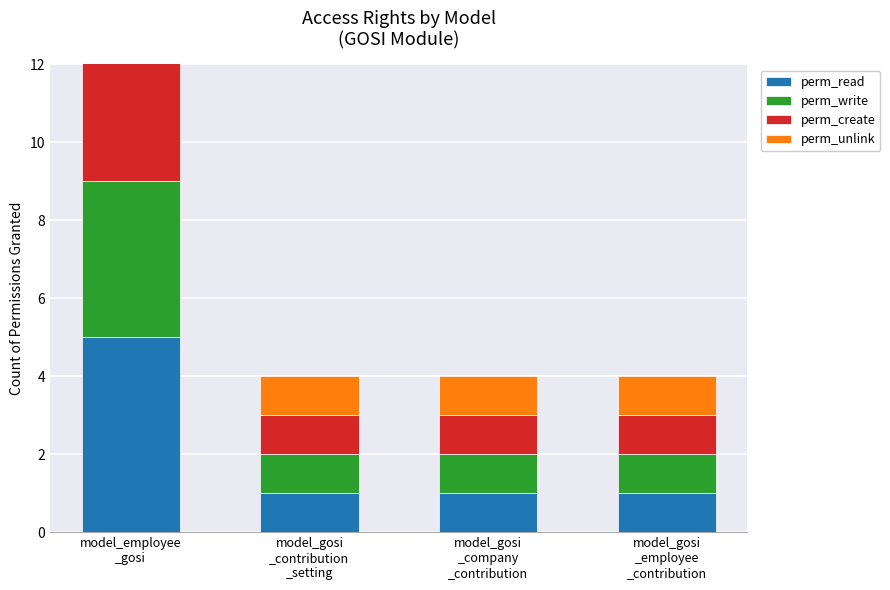

What is the highest value of the perm_read series?

5